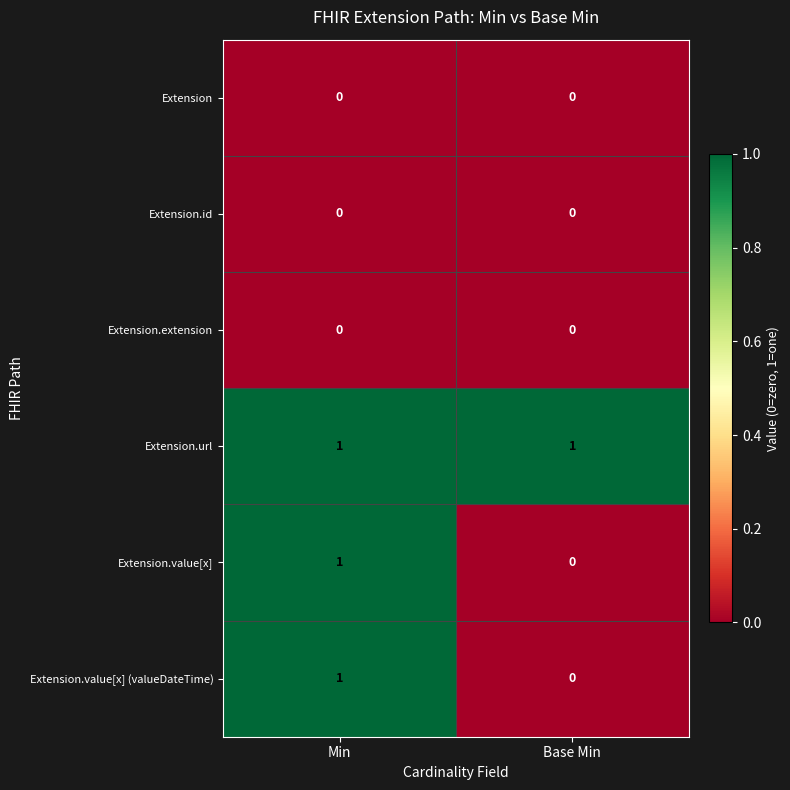

What is the total value across all series at Min?

3